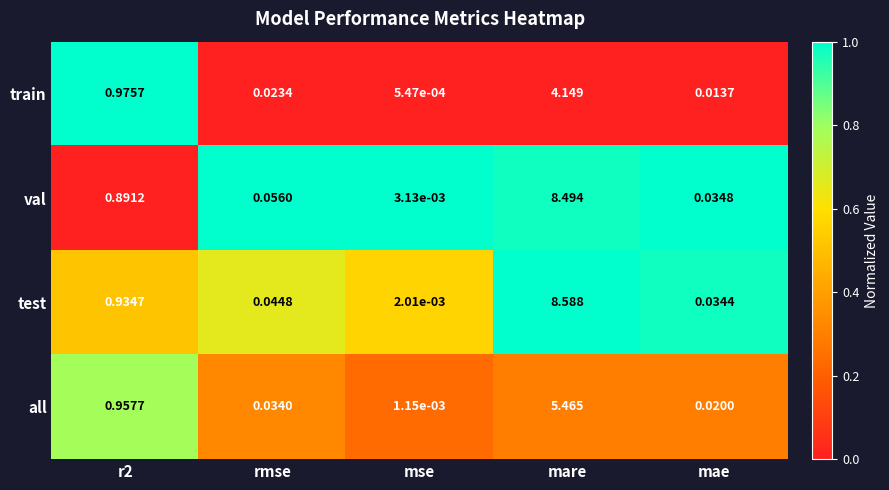

Which series has the largest range (max minus min)?

test